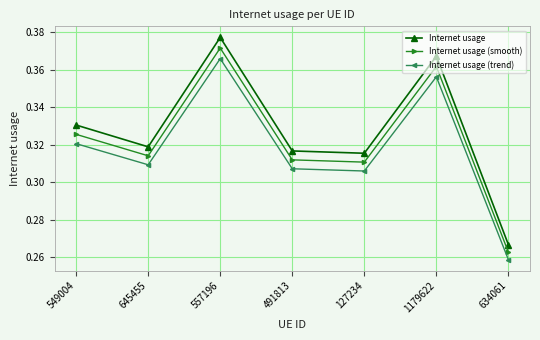

True or false: Internet usage has more than 1 interior local peaks.

True